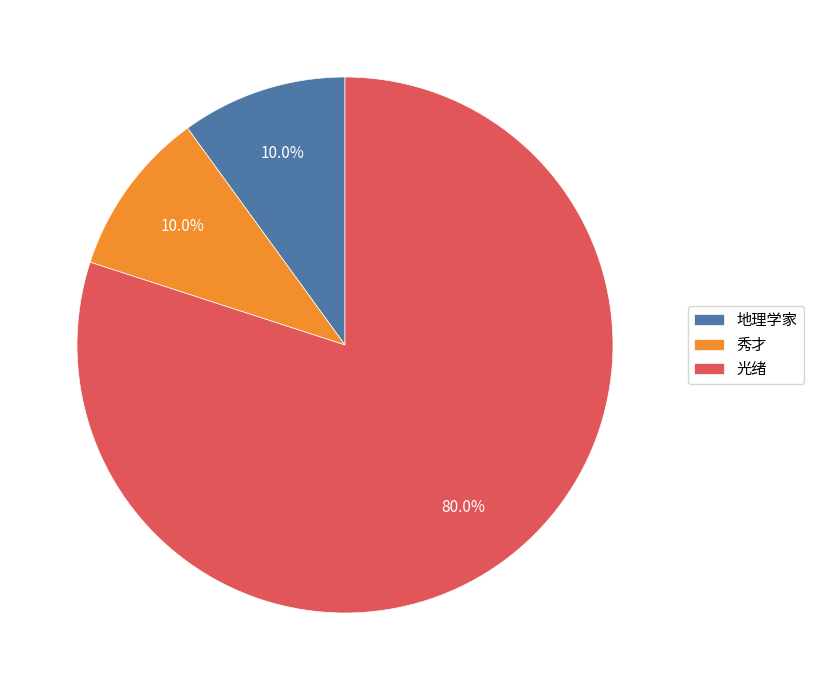

How many segments does this pie chart have?

3